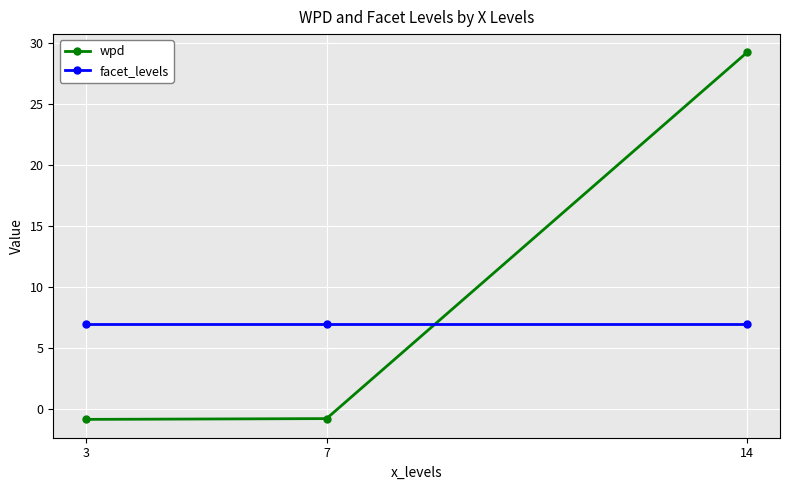

What is the value of the wpd point at the 2nd from the left?

-0.8